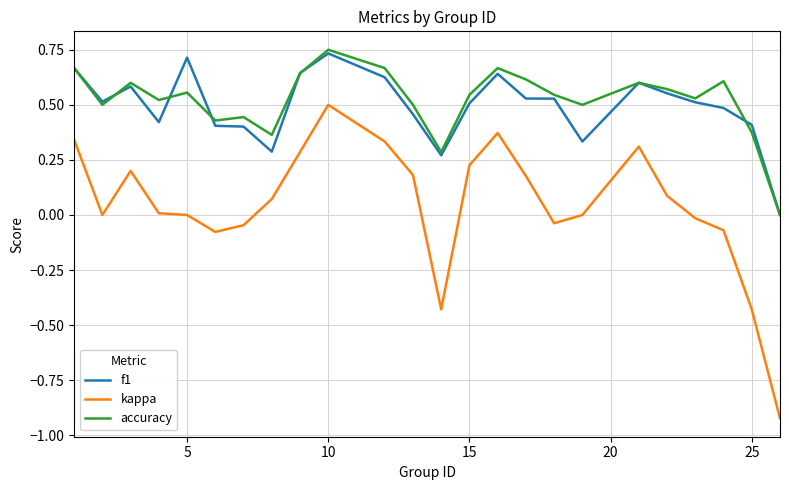

True or false: f1 and kappa cross at least once.

False